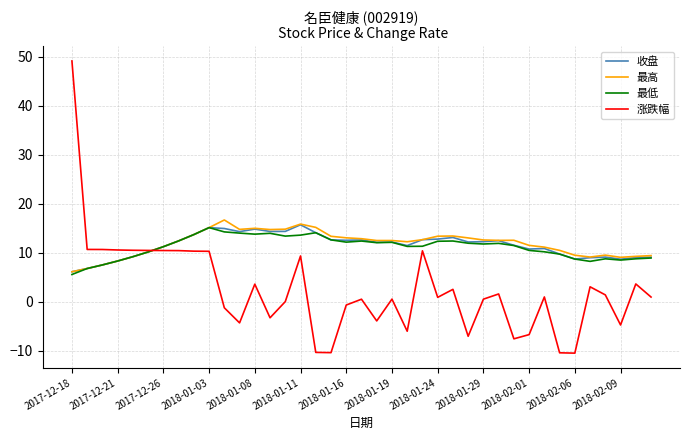

What is the smallest value displayed?

-10.4